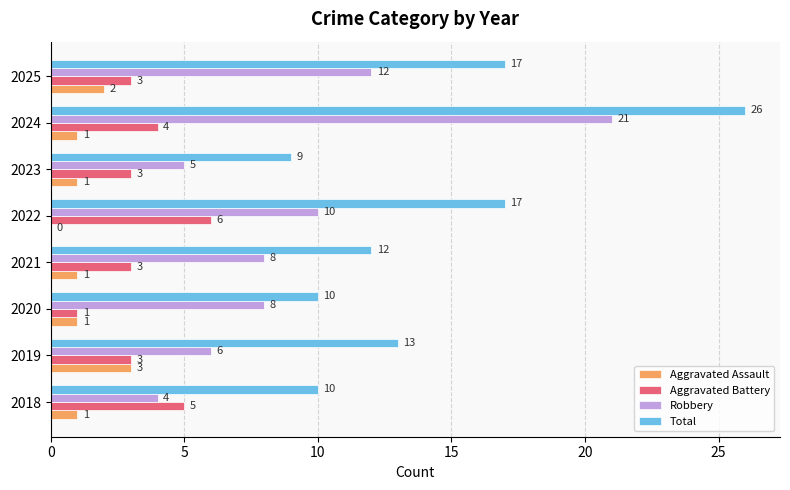

The Aggravated Battery series shows 6 at 2022. True or false?

True